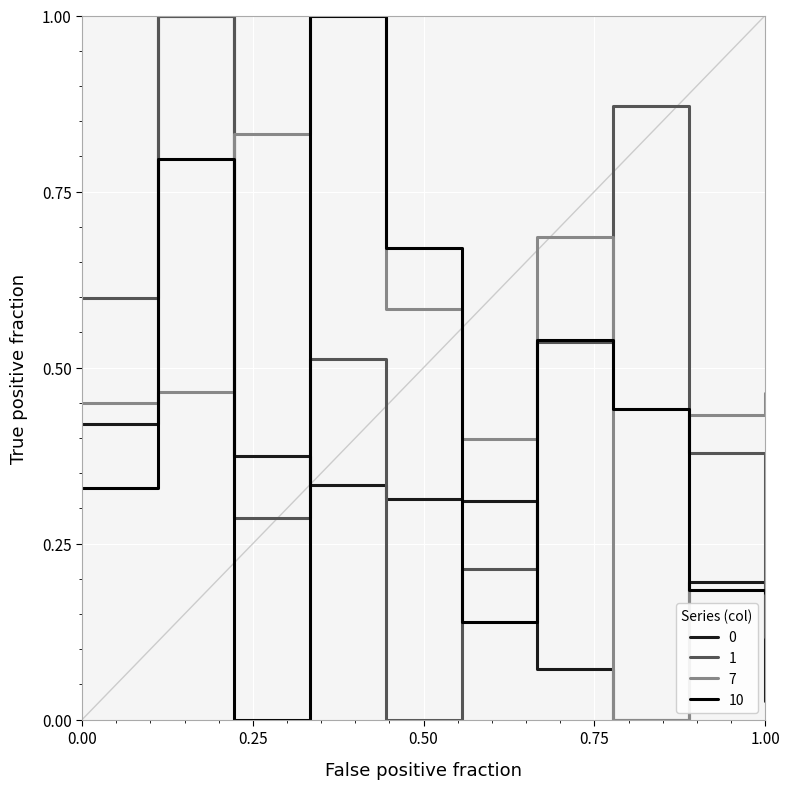

How many interior local peaks does the 1 series have?

3